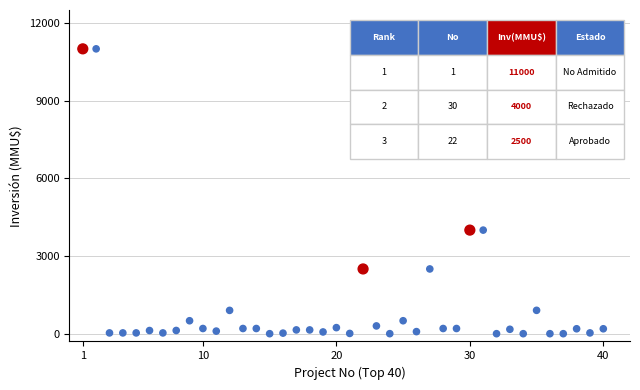

What is the range of Y values (max minus min)?

11000